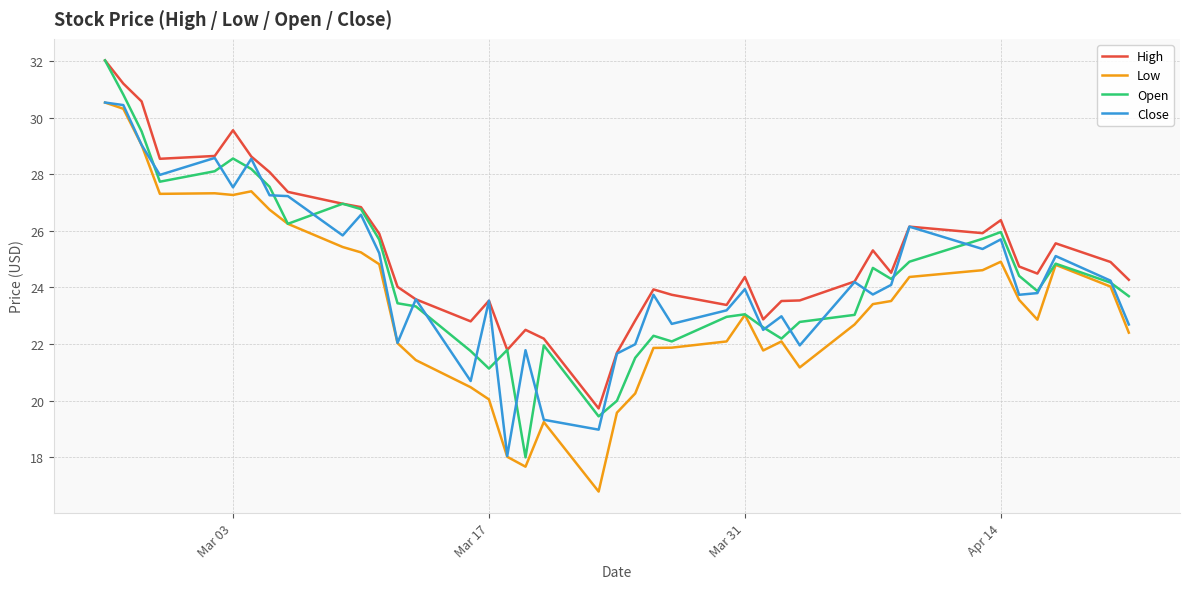

What is the minimum value for High?

19.7